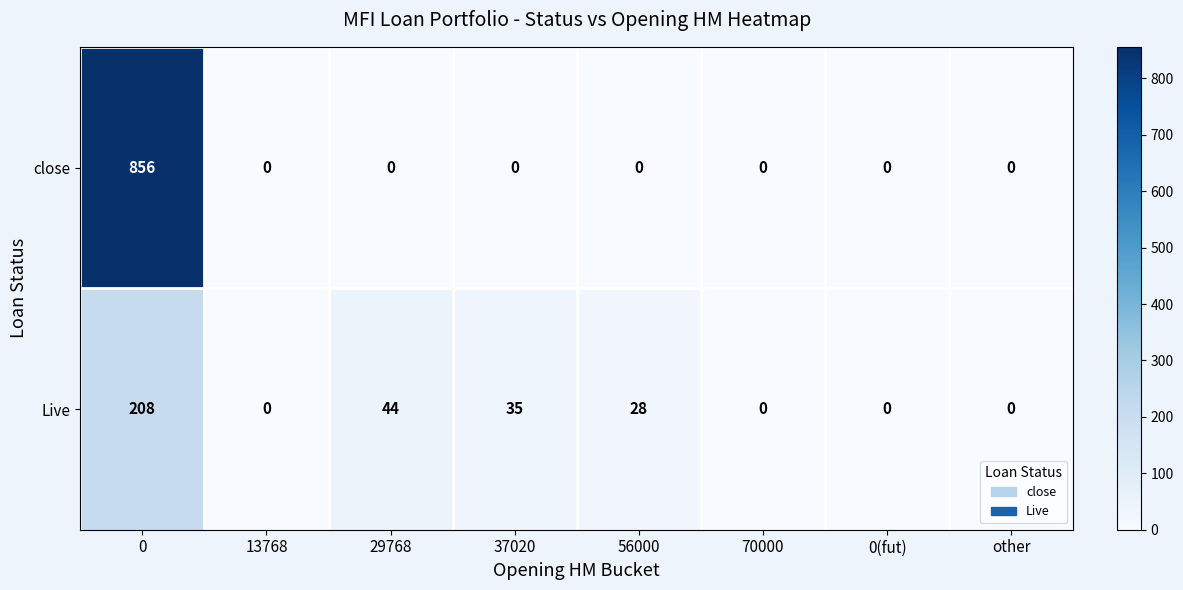

What is the sum of the Live values at 29768 and 37020?

79